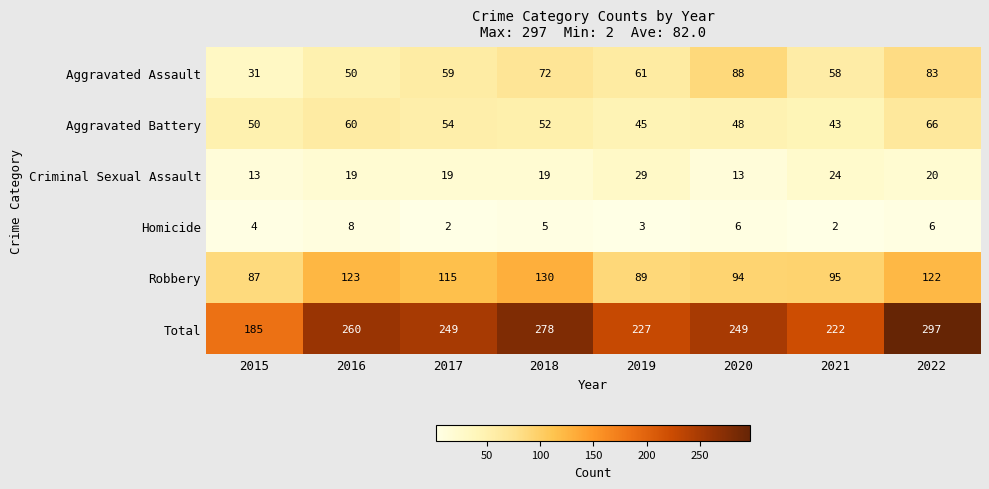

What is the average value of the Aggravated Assault series?

63